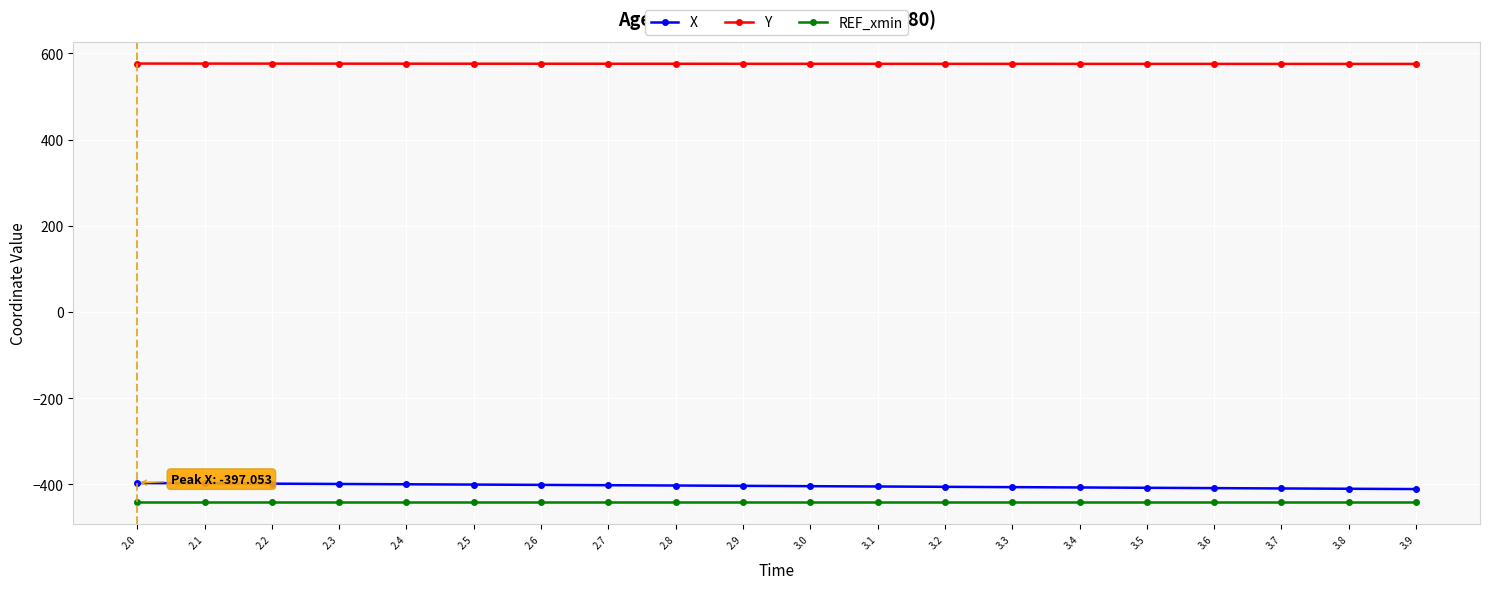

Which series has the largest total across all categories?

Y